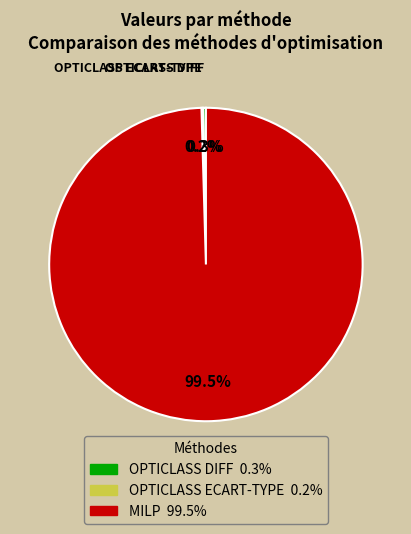

Which slice represents more than half of the pie?

MILP